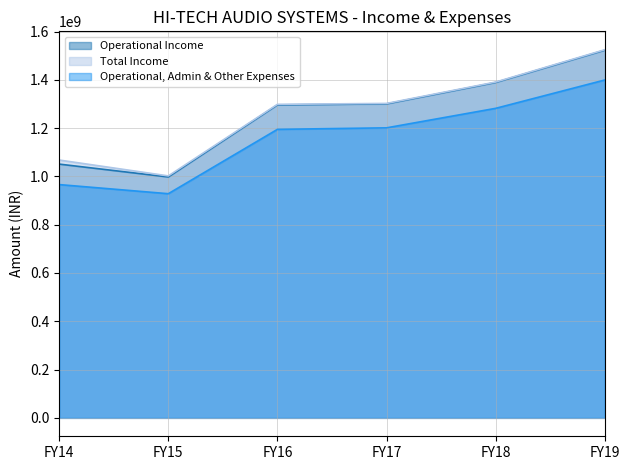

What is the difference between the maximum and minimum values in the Total Income series?

522497432.0